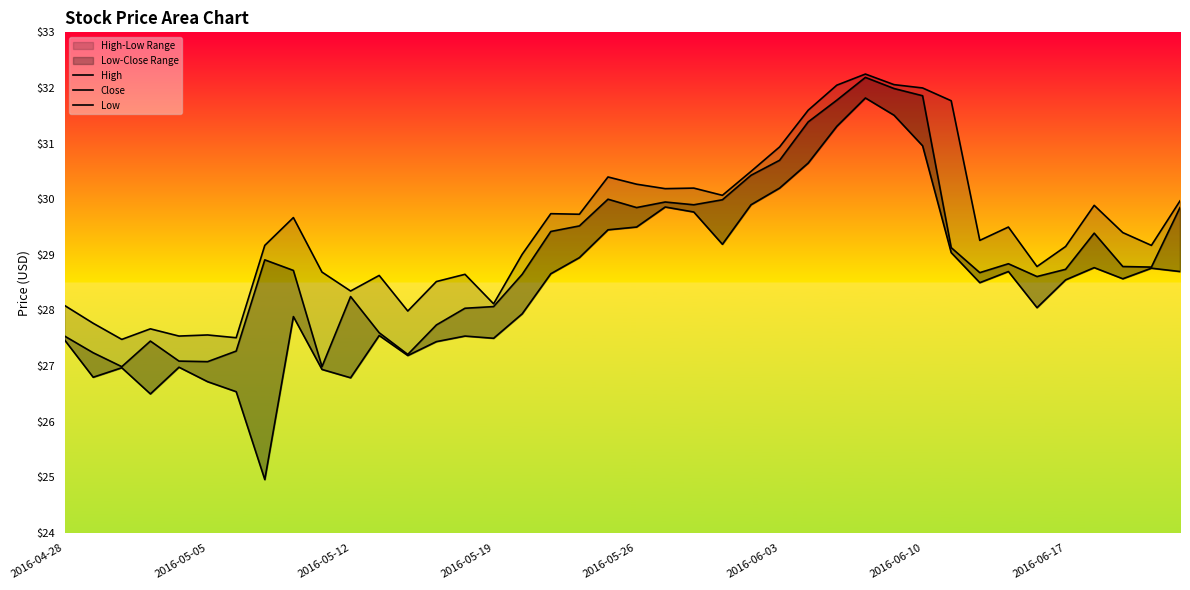

What are all the series names shown in the legend?

High, Close, Low